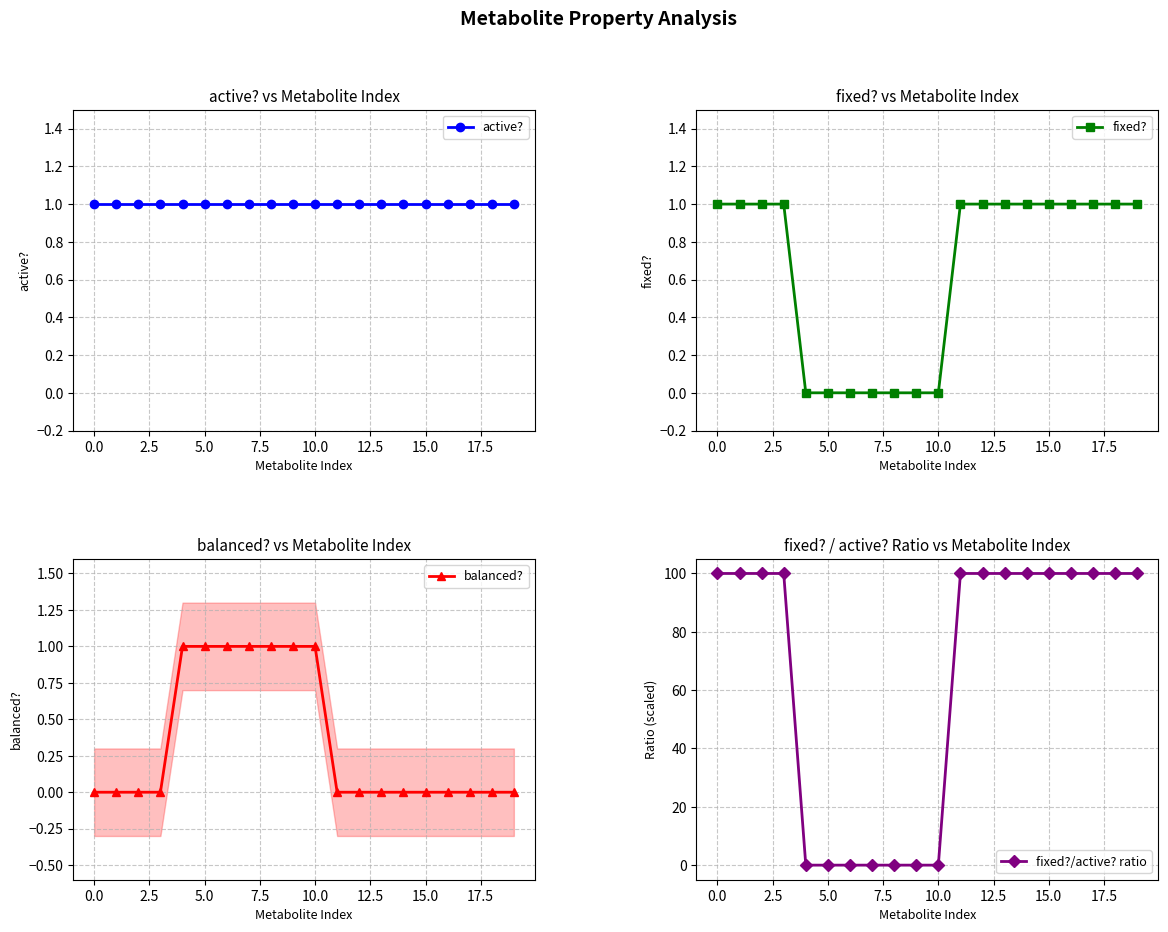

How many values in the fixed?/active? ratio series are below 100?

7